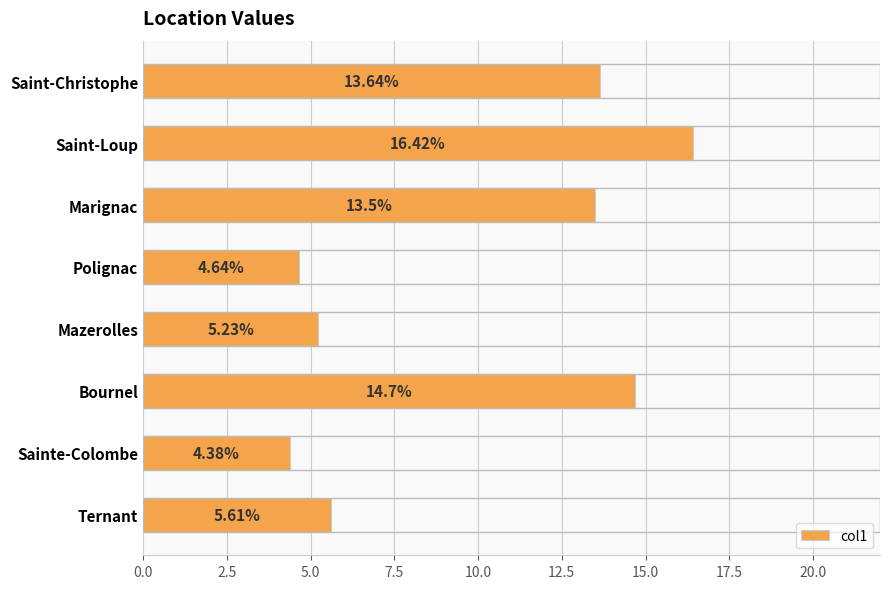

What is the sum of the values at Sainte-Colombe and Mazerolles?

9.6